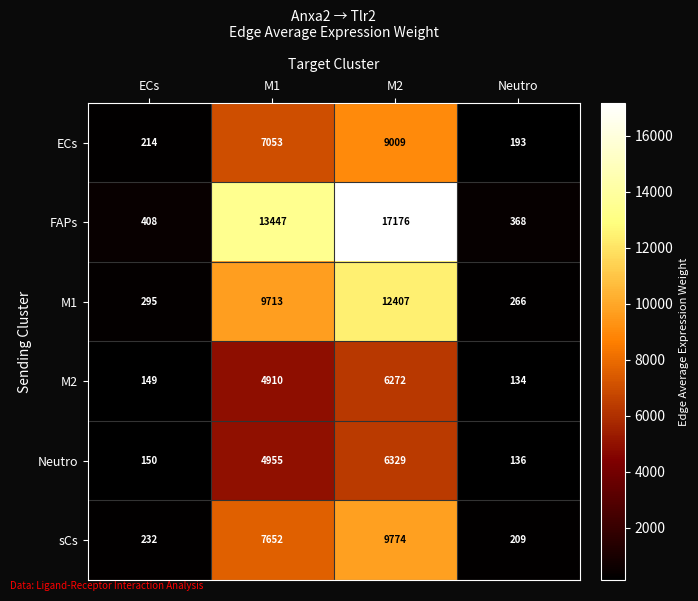

Which series has the widest spread of values?

FAPs